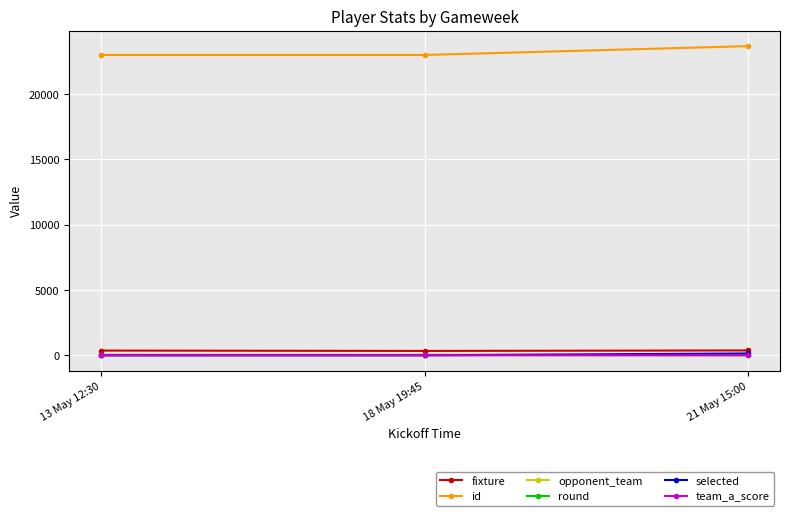

The value of id at 13 May 12:30 is 8056. True or false?

False